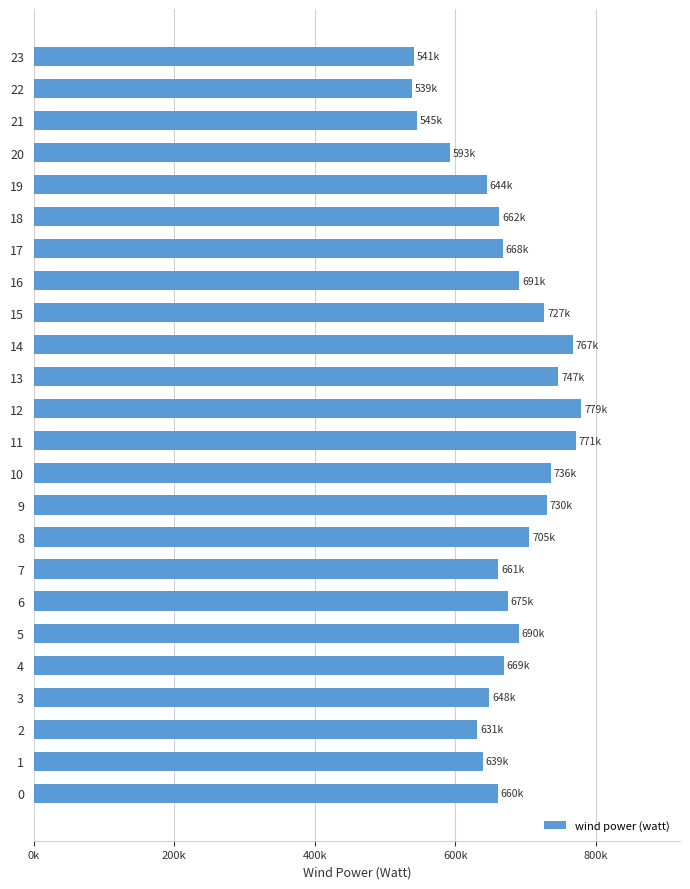

Does the chart contain stacked bars?

No